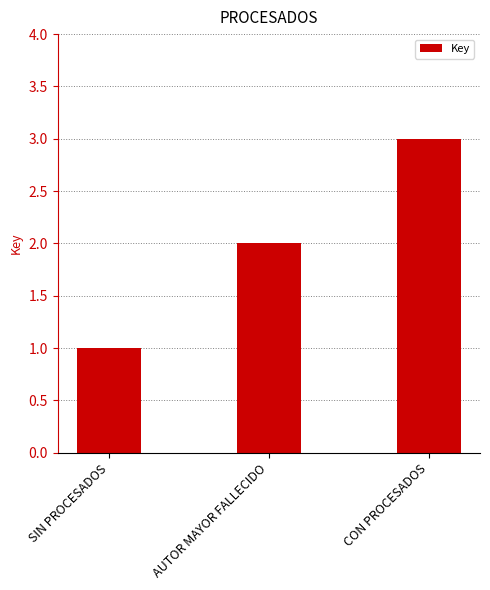

How many distinct data groups are displayed?

1